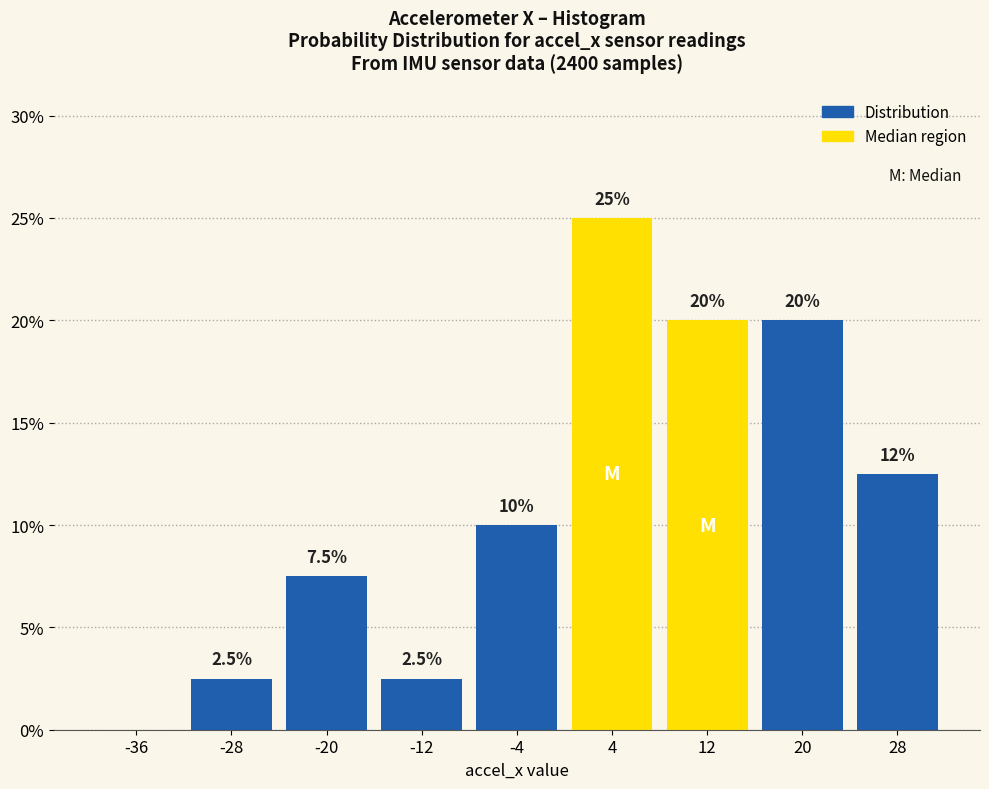

Over which range of the x-axis is the bar tallest?

0 to 8